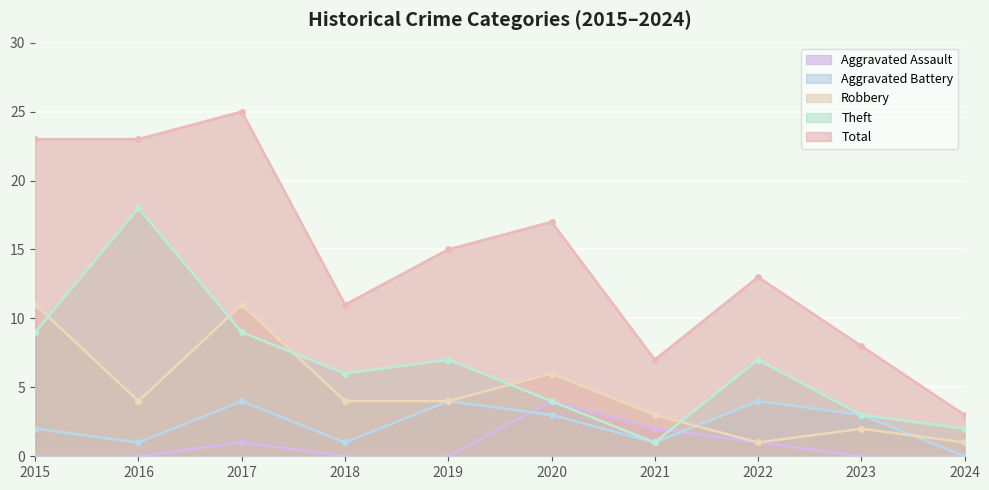

Reading left to right, what are all the values shown in this chart?

Aggravated Assault: 2015=0	2016=0	2017=1	2018=0	2019=0	2020=4	2021=2	2022=1	2023=0	2024=0
Aggravated Battery: 2015=2	2016=1	2017=4	2018=1	2019=4	2020=3	2021=1	2022=4	2023=3	2024=0
Robbery: 2015=11	2016=4	2017=11	2018=4	2019=4	2020=6	2021=3	2022=1	2023=2	2024=1
Theft: 2015=9	2016=18	2017=9	2018=6	2019=7	2020=4	2021=1	2022=7	2023=3	2024=2
Total: 2015=23	2016=23	2017=25	2018=11	2019=15	2020=17	2021=7	2022=13	2023=8	2024=3